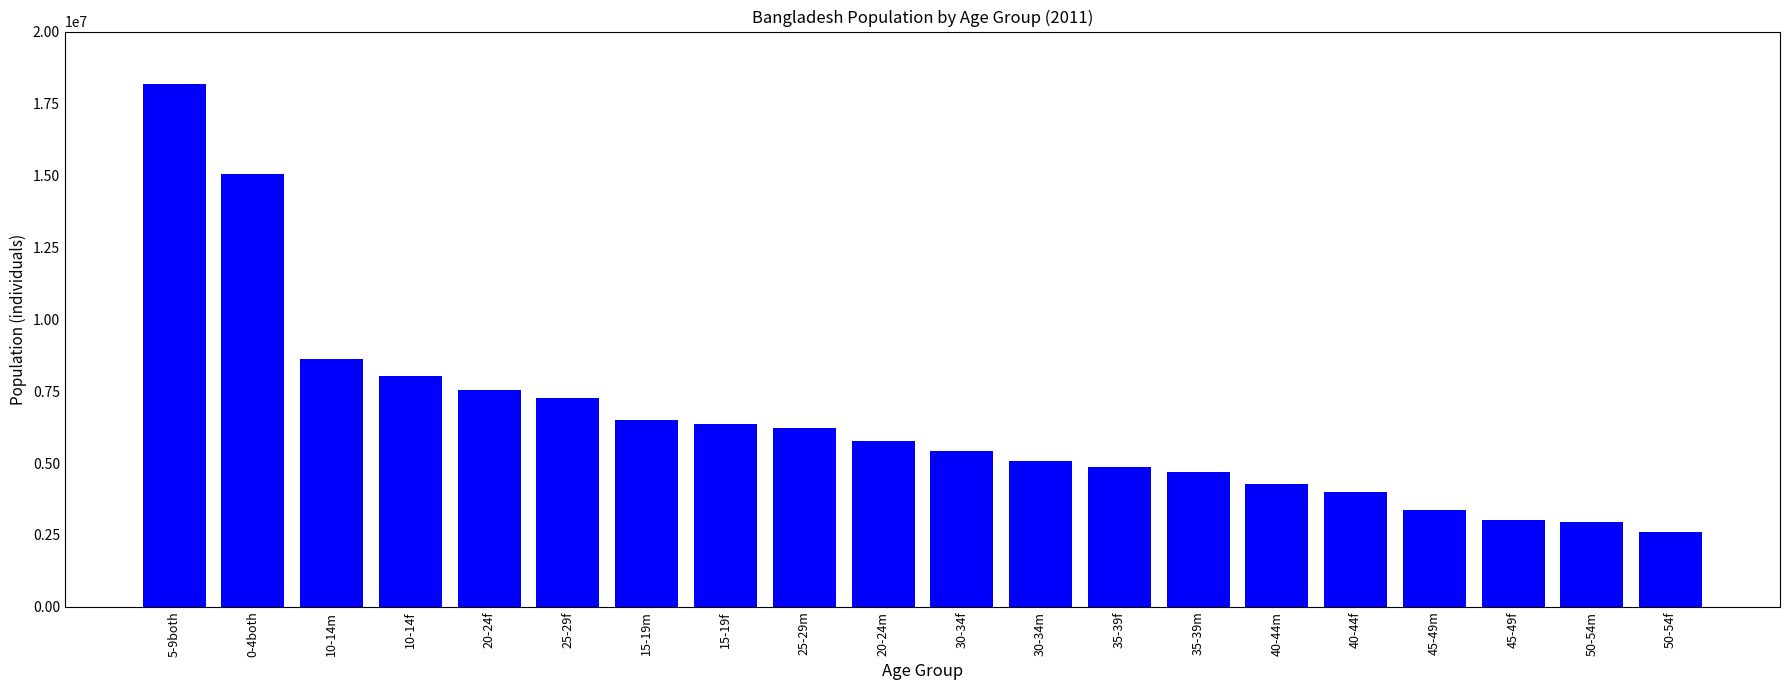

What is the ratio of the value at 40-44m to the value at 10-14m?

0.5